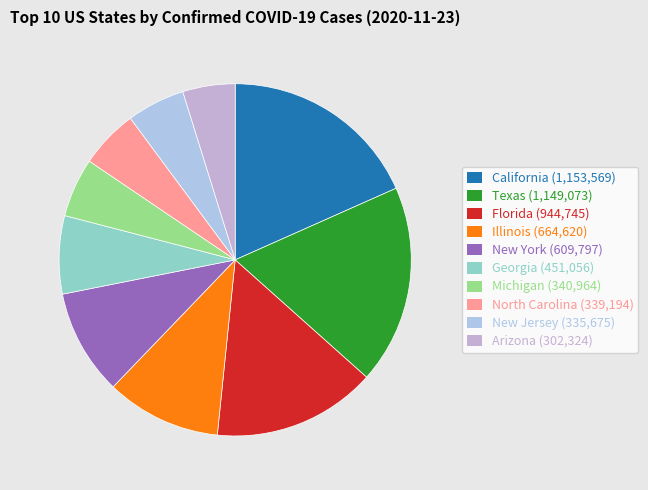

Rank the categories by value from highest to lowest.

California, Texas, Florida, Illinois, New York, Georgia, Michigan, North Carolina, New Jersey, Arizona